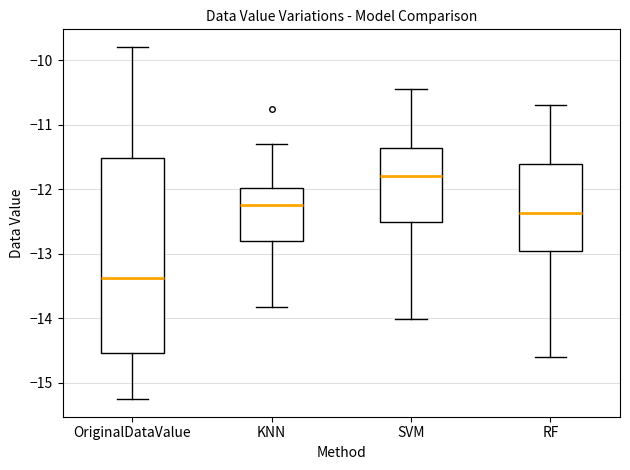

Which box's median line is the highest?

SVM